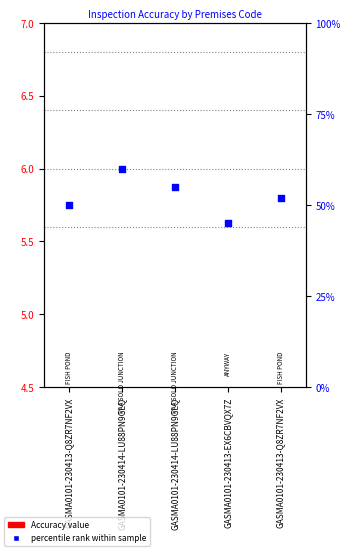

Which series has the largest total across all categories?

percentile rank within sample